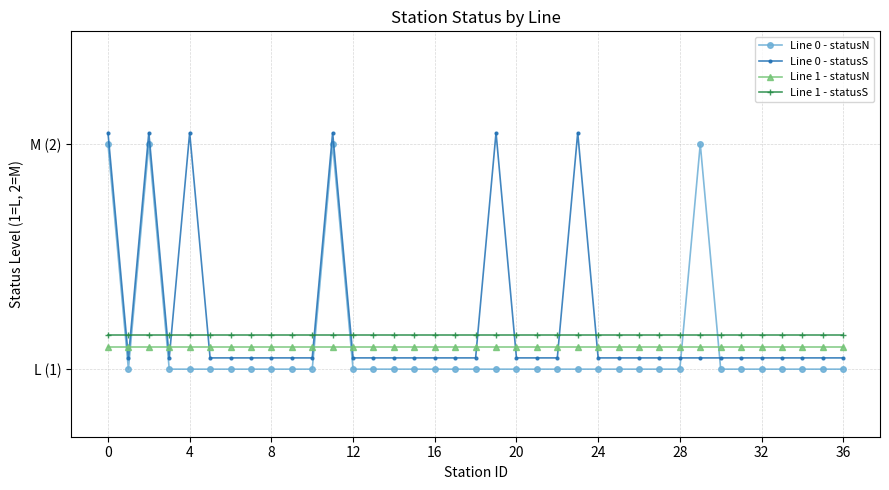

Does the chart have visible grid lines?

Yes